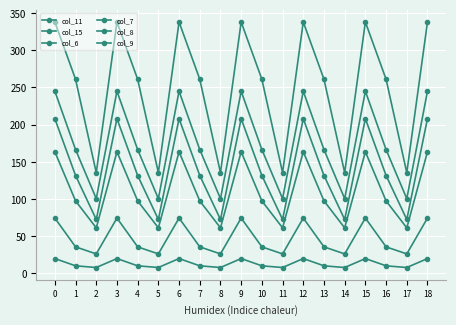

How many lines are shown in the chart?

6